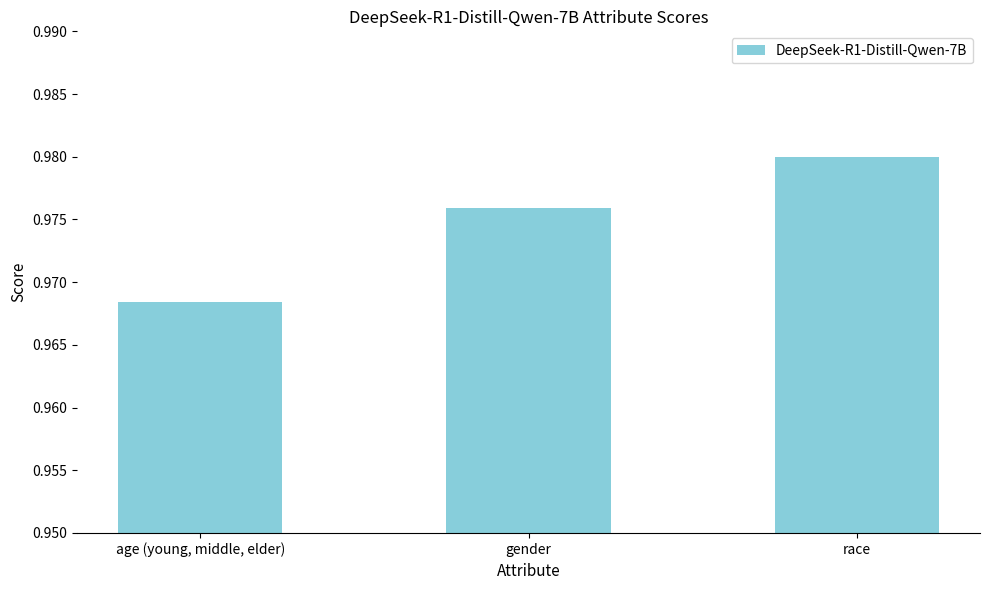

Where is the data nearest to the value 0?

age (young, middle, elder)